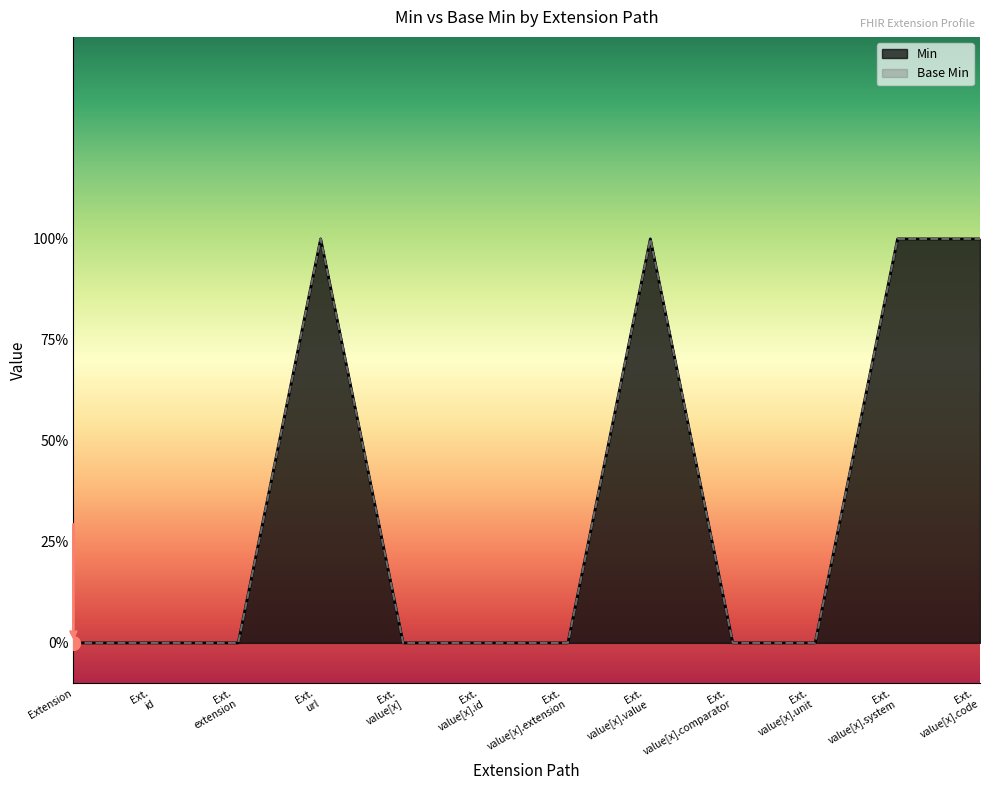

Which series changed the most between Ext. value[x] and Ext. value[x].extension?

Min